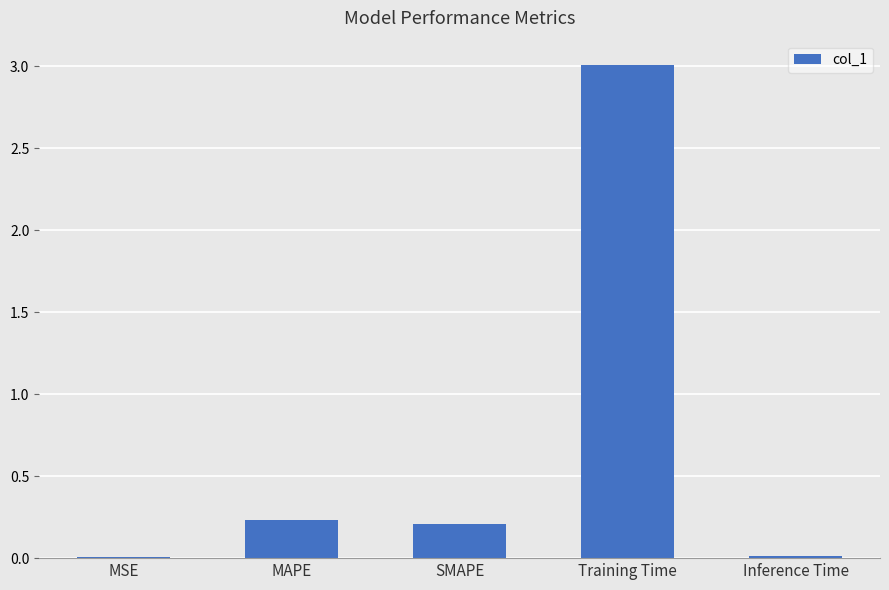

What is the greatest value displayed?

3.0